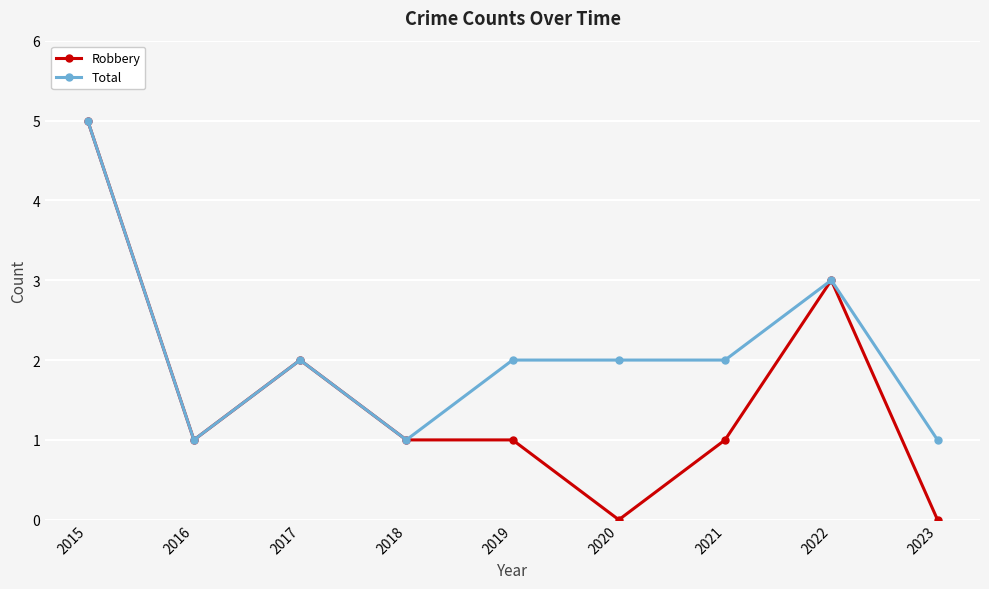

How many categories are shown in the chart?

9